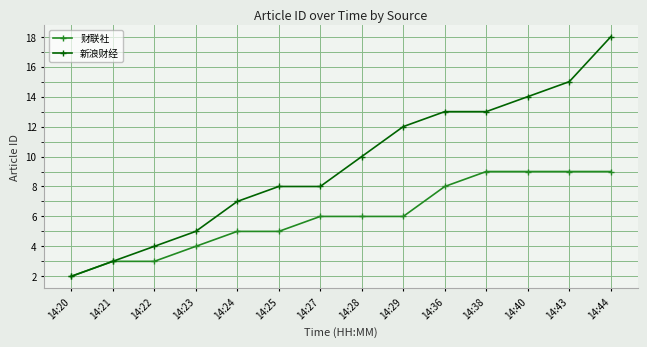

List the series in order of their overall mean, lowest first.

财联社, 新浪财经